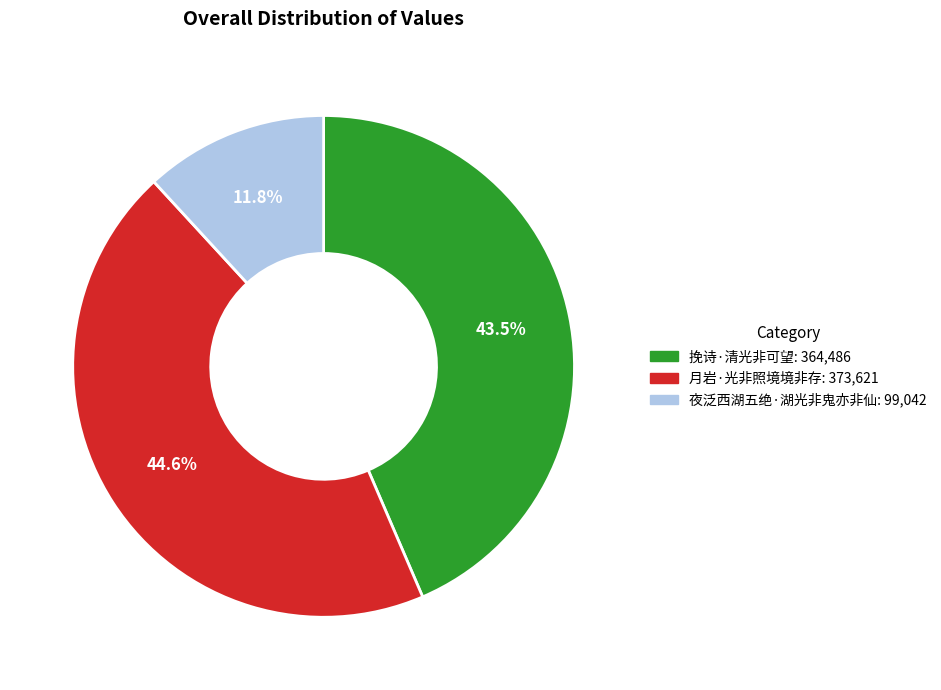

Which category has the biggest portion of the pie?

月岩·光非照境境非存